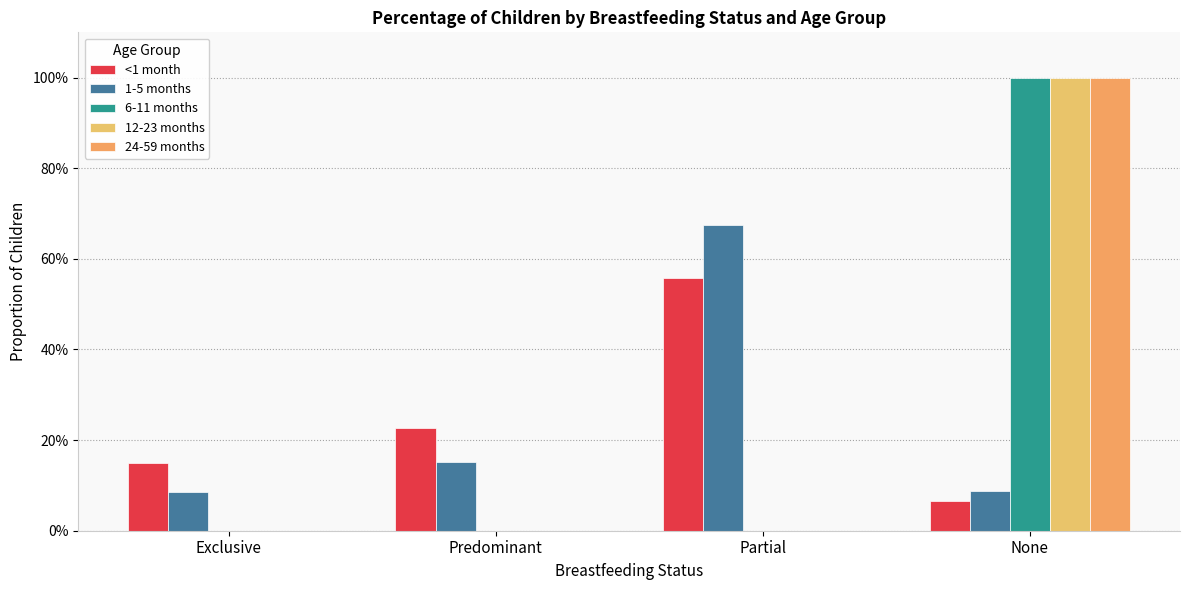

What value does the <1 month series have at None?

0.1